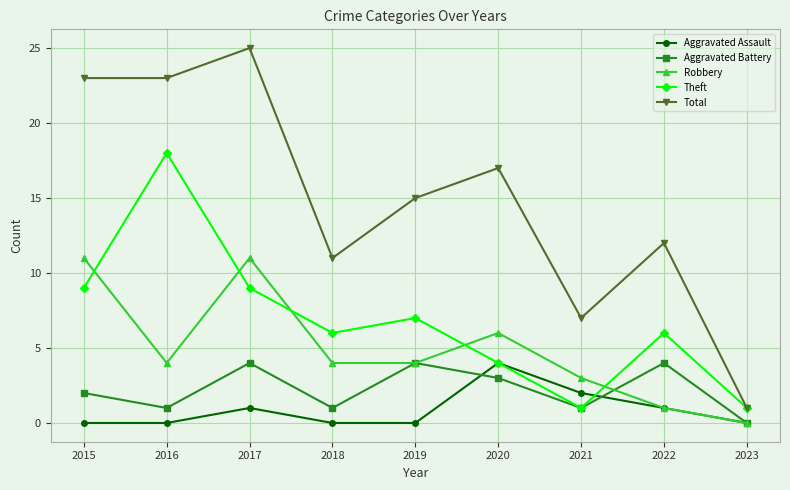

Is this an area chart (filled region under the line)?

No